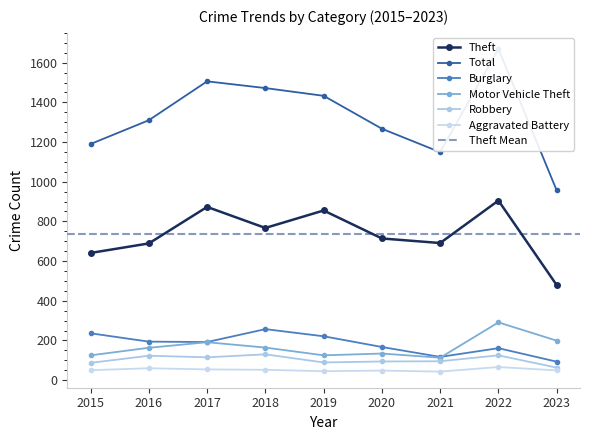

At which category is the sum across all series the highest?

2022